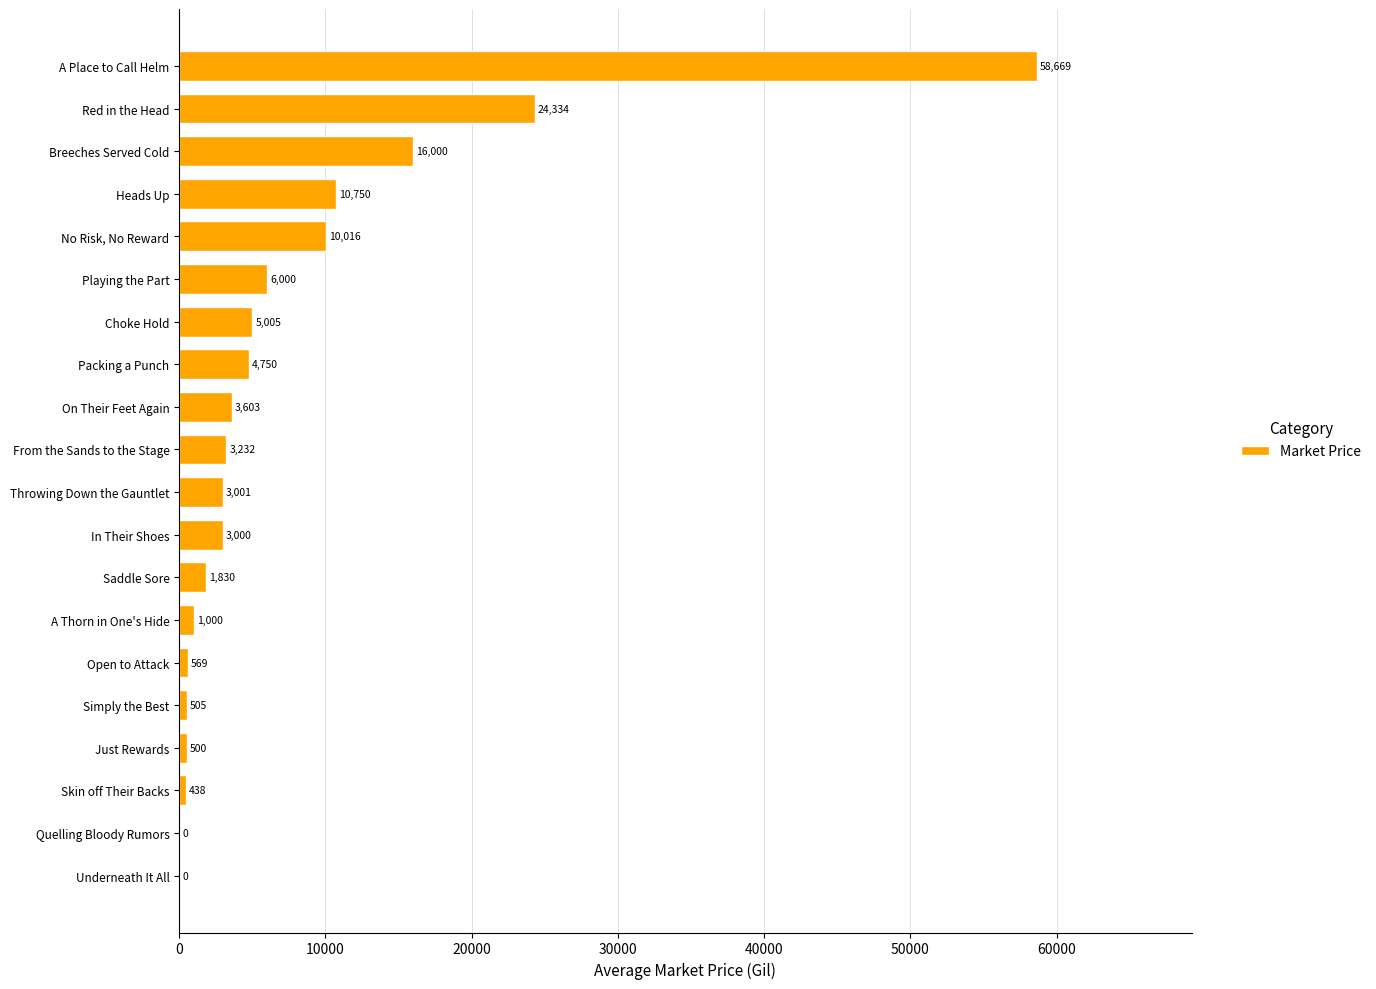

Is it true that the value at Open to Attack is 568.8?

True